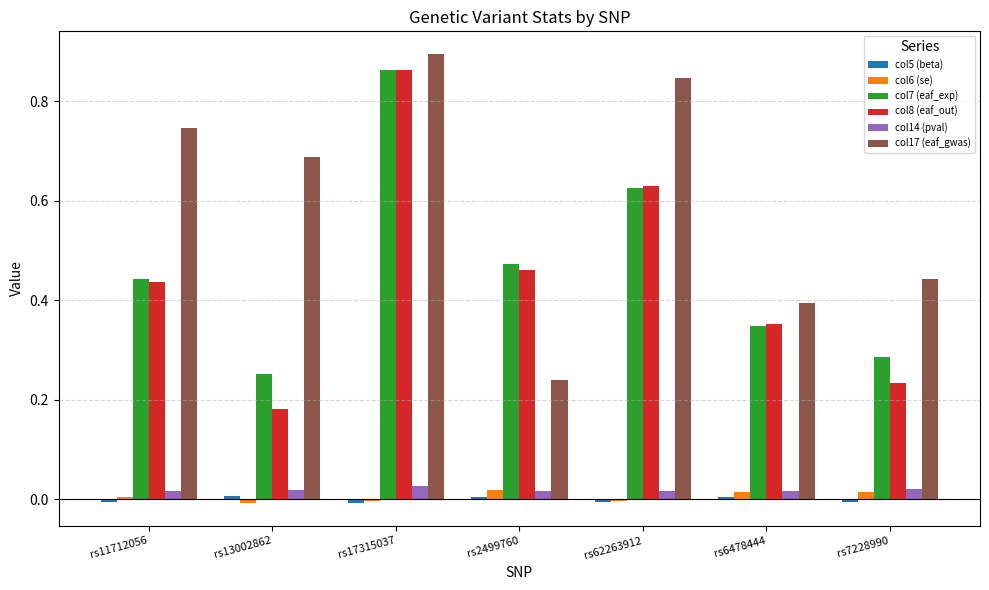

How many series are shown in this chart?

6